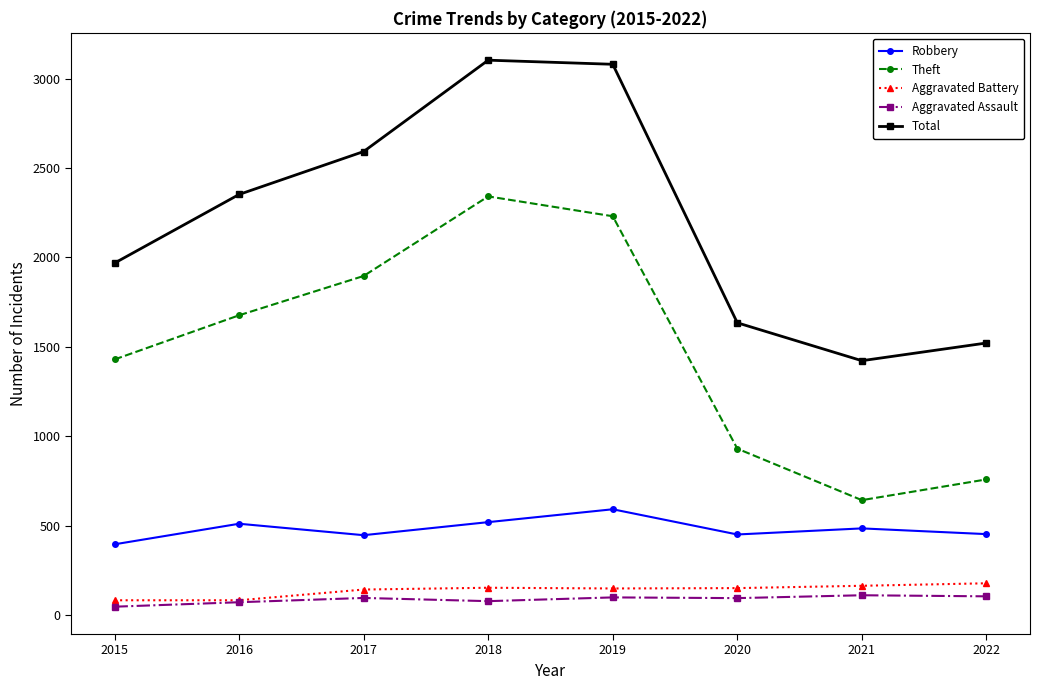

True or false: Aggravated Assault has a value of 110 at 2021.

True